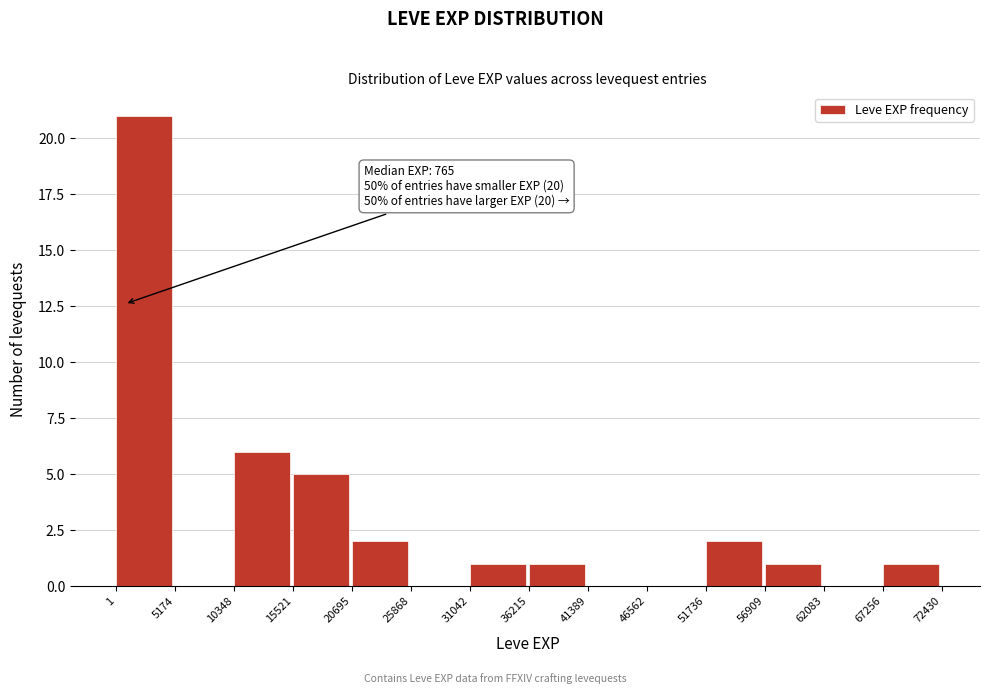

Over which range of the x-axis is the bar tallest?

1 to 5174